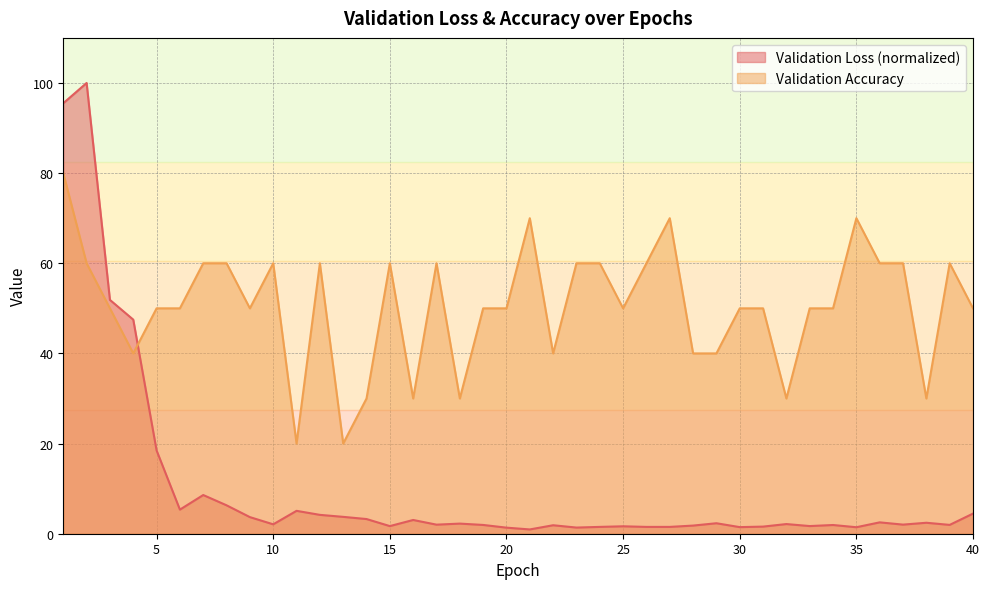

Which series changed the most between 1 and 2?

Validation Accuracy